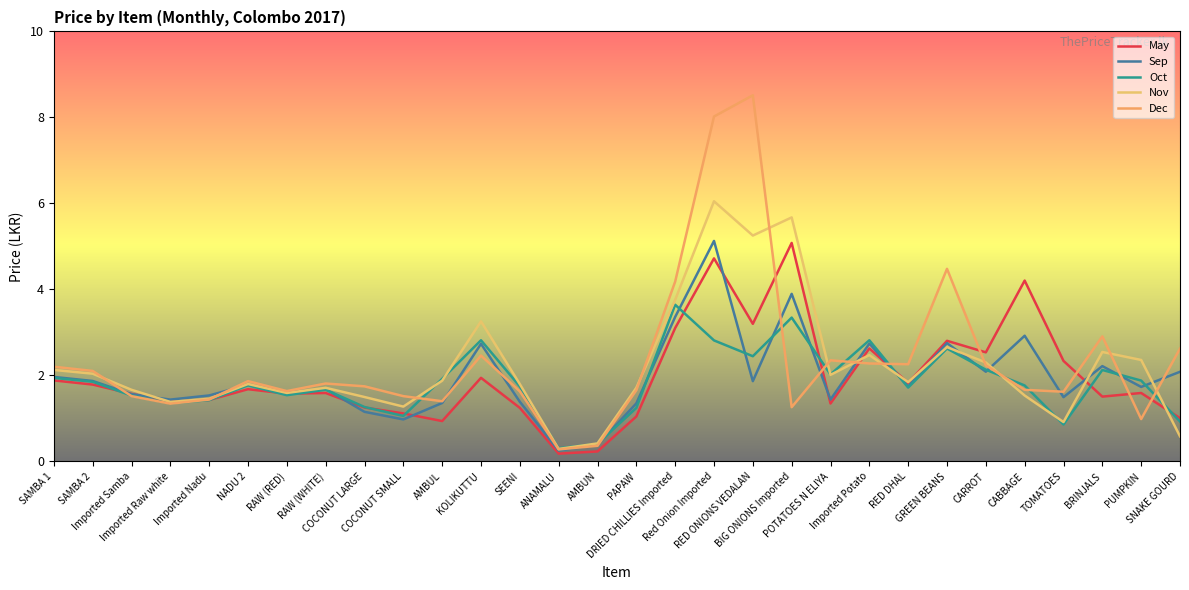

Does the chart display data point markers on the line(s)?

No